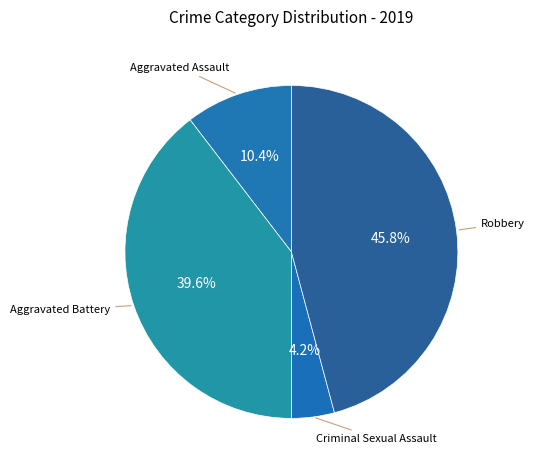

Which slice is the smallest?

Criminal Sexual Assault